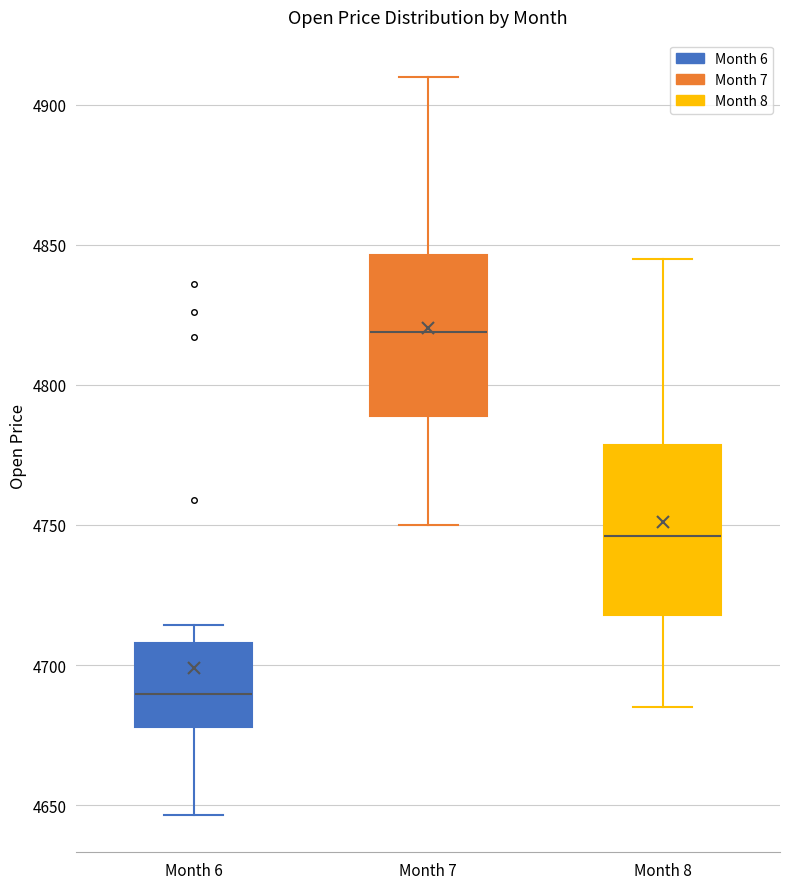

Reading left to right, transcribe this box plot: for each box, give where its median line is, the range the box spans, and where its two whiskers end, as read against the y-axis. The values are not printed on the chart, so give them approximately, as read against the axis.

Month 6: median 4690, box 4680 to 4710, whiskers 4645 to 4715
Month 7: median 4820, box 4790 to 4845, whiskers 4750 to 4910
Month 8: median 4745, box 4720 to 4780, whiskers 4685 to 4845